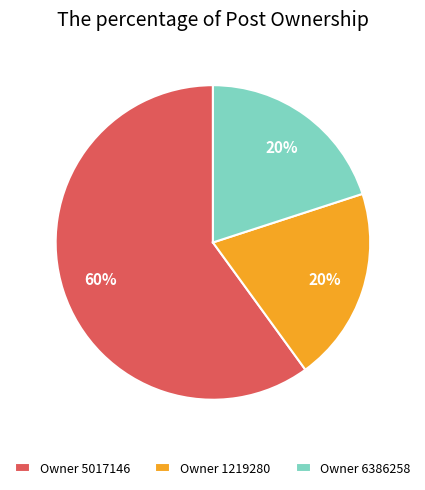

Which slice is the largest?

Owner 5017146